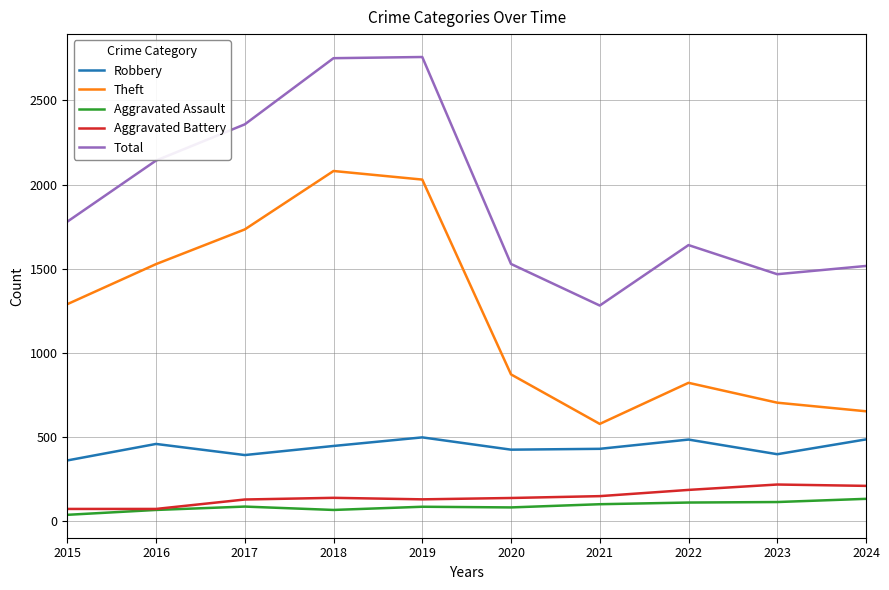

Which series has the largest total across all categories?

Total